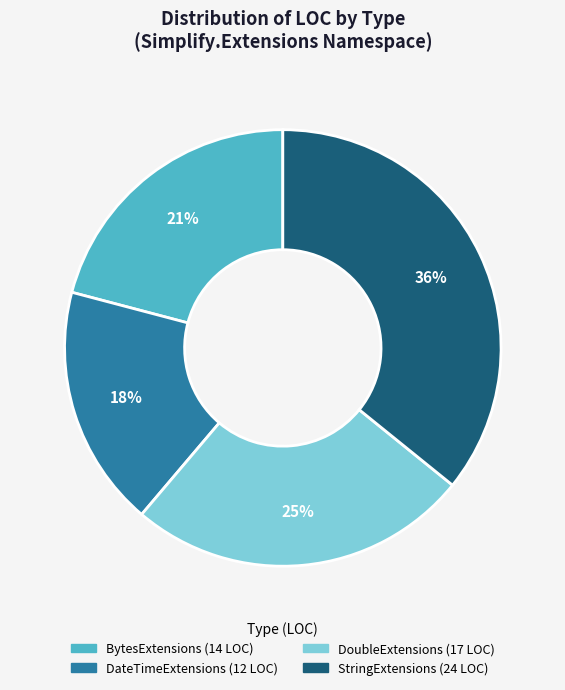

To the nearest percent, what portion does BytesExtensions represent?

21%